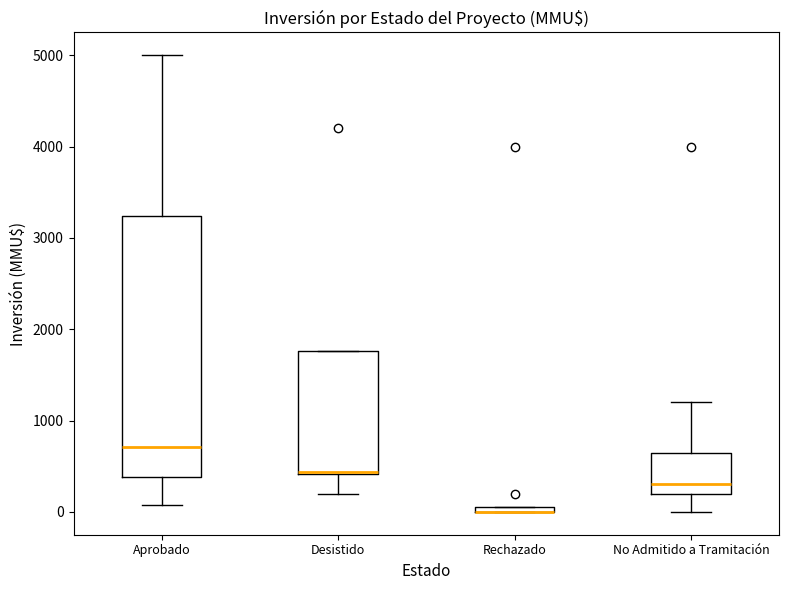

Where is the lower edge of the box for Rechazado on the y-axis? The values are not printed on the chart, so give them approximately, as read against the axis.

0